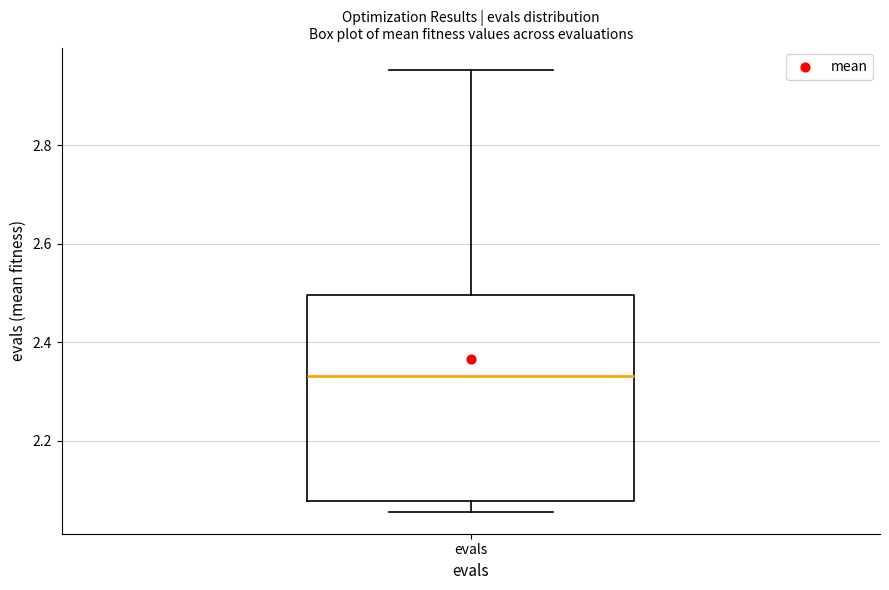

Where is the lower edge of the box for evals on the y-axis? The values are not printed on the chart, so give them approximately, as read against the axis.

2.08